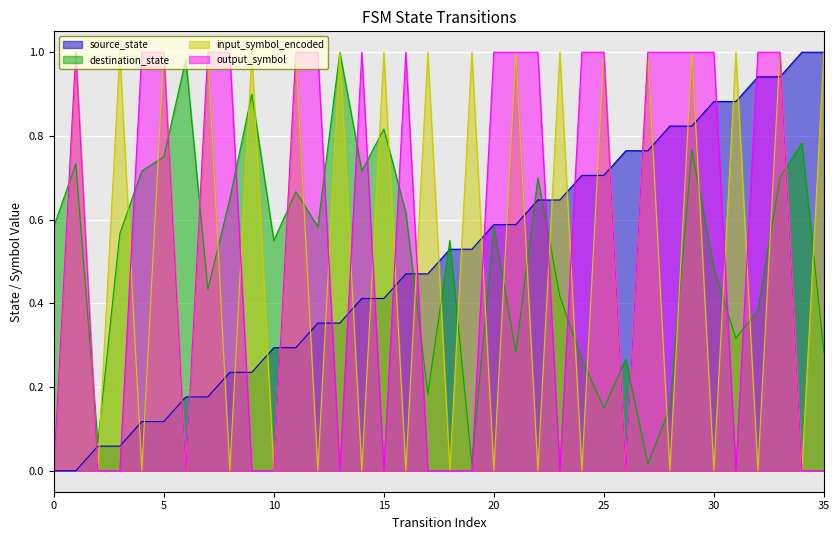

Reading right to left, extract all data points from this chart.

source_state: 35=1.0	34=1.0	33=0.9	32=0.9	31=0.9	30=0.9	29=0.8	28=0.8	27=0.8	26=0.8	25=0.7	24=0.7	23=0.6	22=0.6	21=0.6	20=0.6	19=0.5	18=0.5	17=0.5	16=0.5	15=0.4	14=0.4	13=0.4	12=0.4	11=0.3	10=0.3	9=0.2	8=0.2	7=0.2	6=0.2	5=0.1	4=0.1	3=0.1	2=0.1	1=0.0	0=0.0
destination_state: 35=0.3	34=0.8	33=0.7	32=0.4	31=0.3	30=0.5	29=0.8	28=0.1	27=0.0	26=0.3	25=0.1	24=0.3	23=0.4	22=0.7	21=0.3	20=0.6	19=0.0	18=0.6	17=0.2	16=0.6	15=0.8	14=0.7	13=1.0	12=0.6	11=0.7	10=0.6	9=0.9	8=0.7	7=0.4	6=1.0	5=0.8	4=0.7	3=0.6	2=0.1	1=0.7	0=0.6
input_symbol_encoded: 35=1.0	34=0.0	33=1.0	32=0.0	31=1.0	30=0.0	29=1.0	28=0.0	27=1.0	26=0.0	25=1.0	24=0.0	23=1.0	22=0.0	21=1.0	20=0.0	19=1.0	18=0.0	17=1.0	16=0.0	15=1.0	14=0.0	13=1.0	12=0.0	11=1.0	10=0.0	9=1.0	8=0.0	7=1.0	6=0.0	5=1.0	4=0.0	3=1.0	2=0.0	1=1.0	0=0.0
output_symbol: 35=0.0	34=0.0	33=1.0	32=1.0	31=0.0	30=1.0	29=1.0	28=1.0	27=1.0	26=0.0	25=1.0	24=1.0	23=0.0	22=1.0	21=1.0	20=1.0	19=0.0	18=0.0	17=0.0	16=1.0	15=0.0	14=1.0	13=0.0	12=1.0	11=1.0	10=0.0	9=0.0	8=1.0	7=1.0	6=0.0	5=1.0	4=1.0	3=0.0	2=0.0	1=1.0	0=0.0